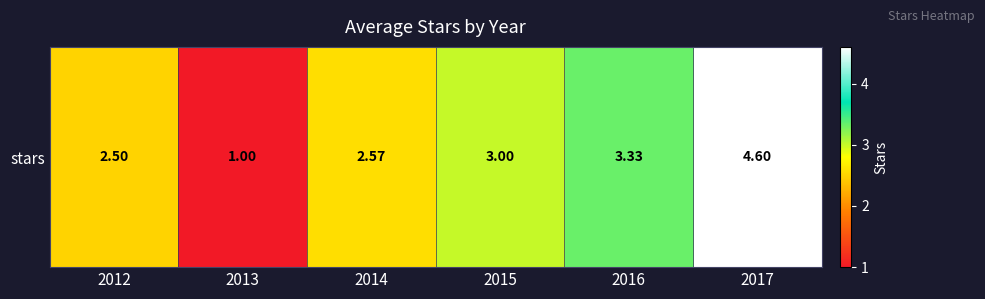

What is the change in value from 2014 to 2016?

+0.8